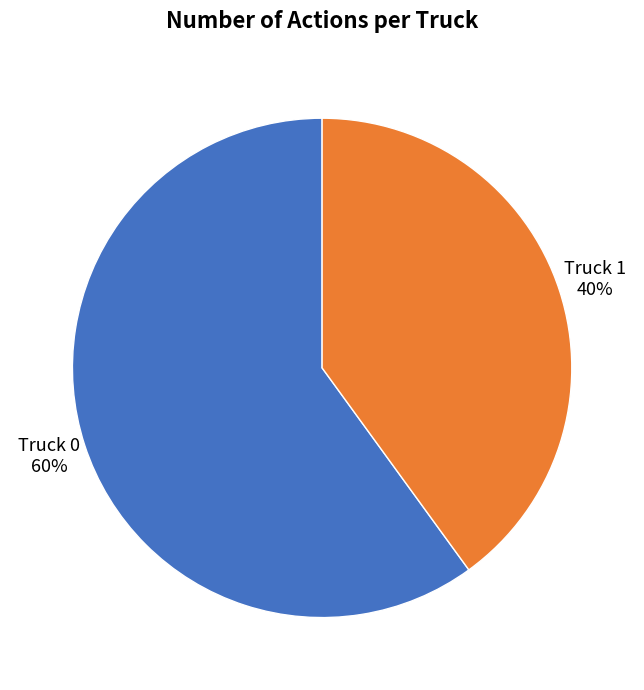

Combined, do Truck 0 and Truck 1 account for over 50%?

Yes